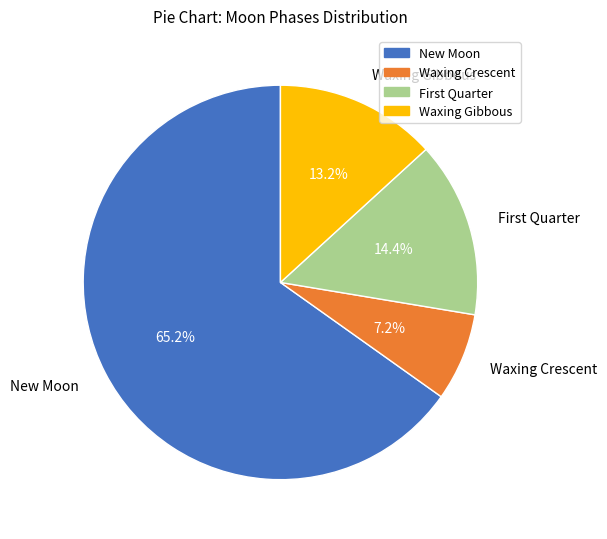

Which category has the smallest portion of the pie?

Waxing Crescent